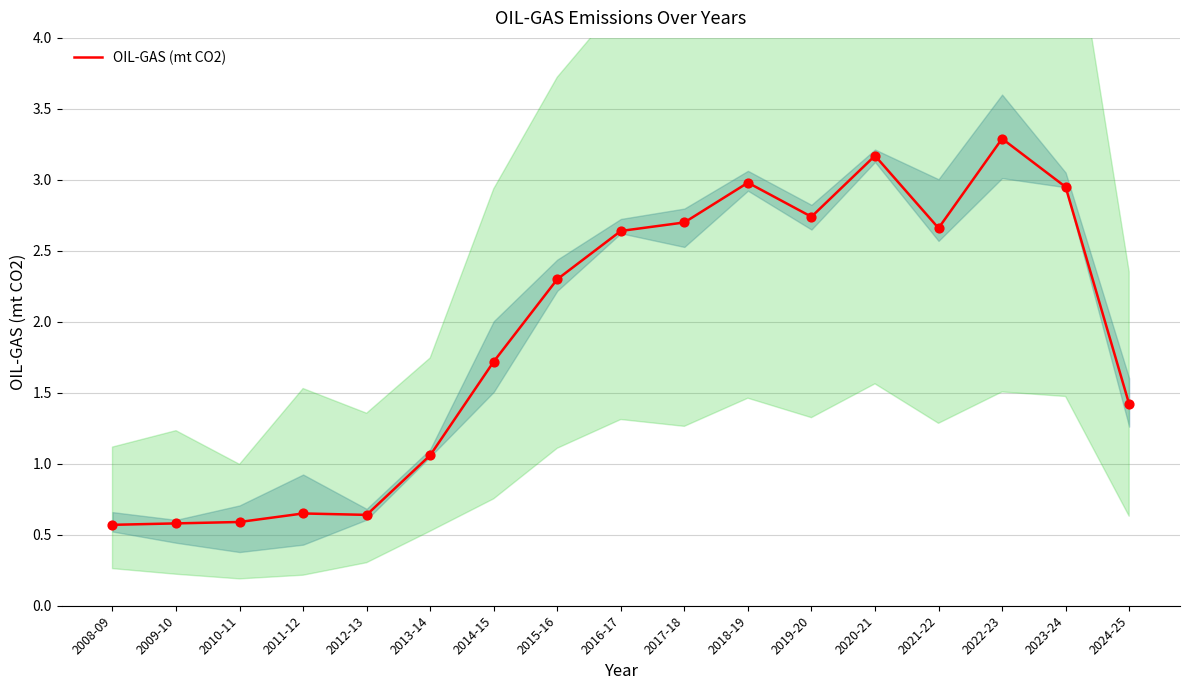

What is the ratio of the value at 2022-23 to the value at 2021-22?

1.2